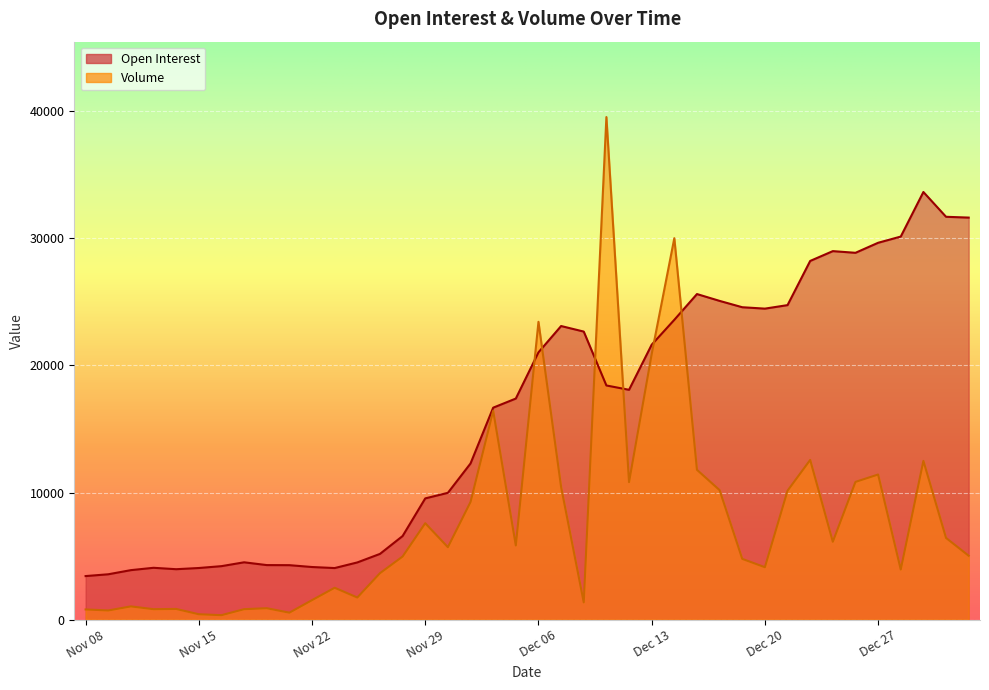

Does the chart display data point markers on the line(s)?

No